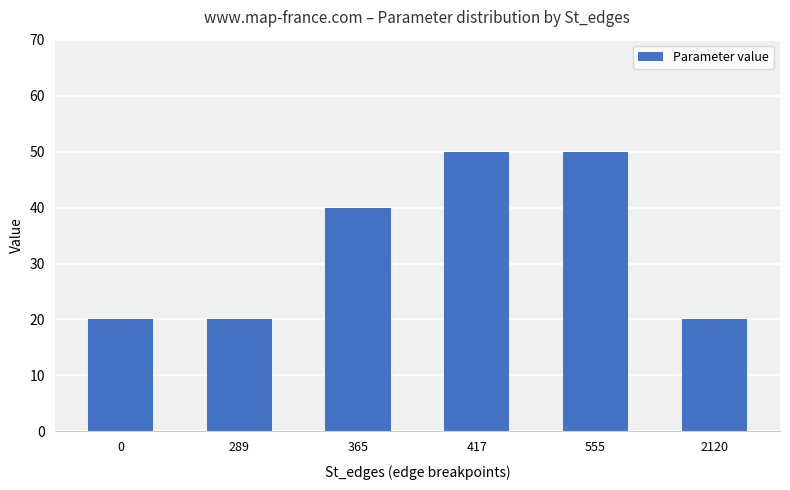

Approximately how many times larger is the value at 417 compared to 2120?

2.5